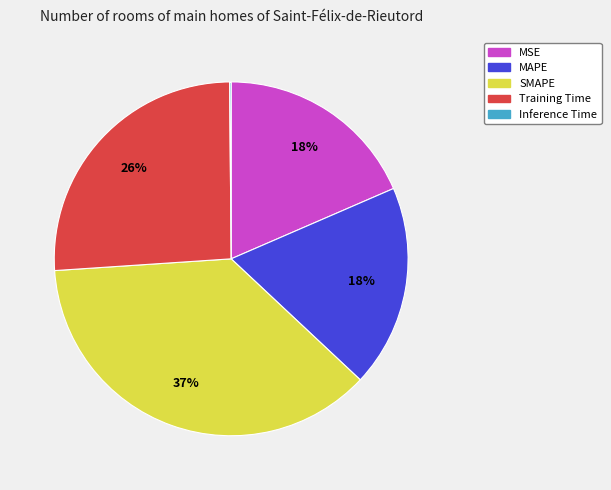

To the nearest percent, what is the average slice percentage?

20%